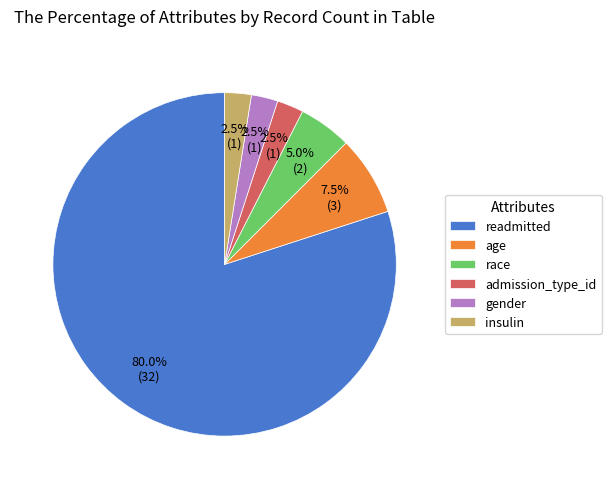

How much of the chart is everything except gender?

97.5%